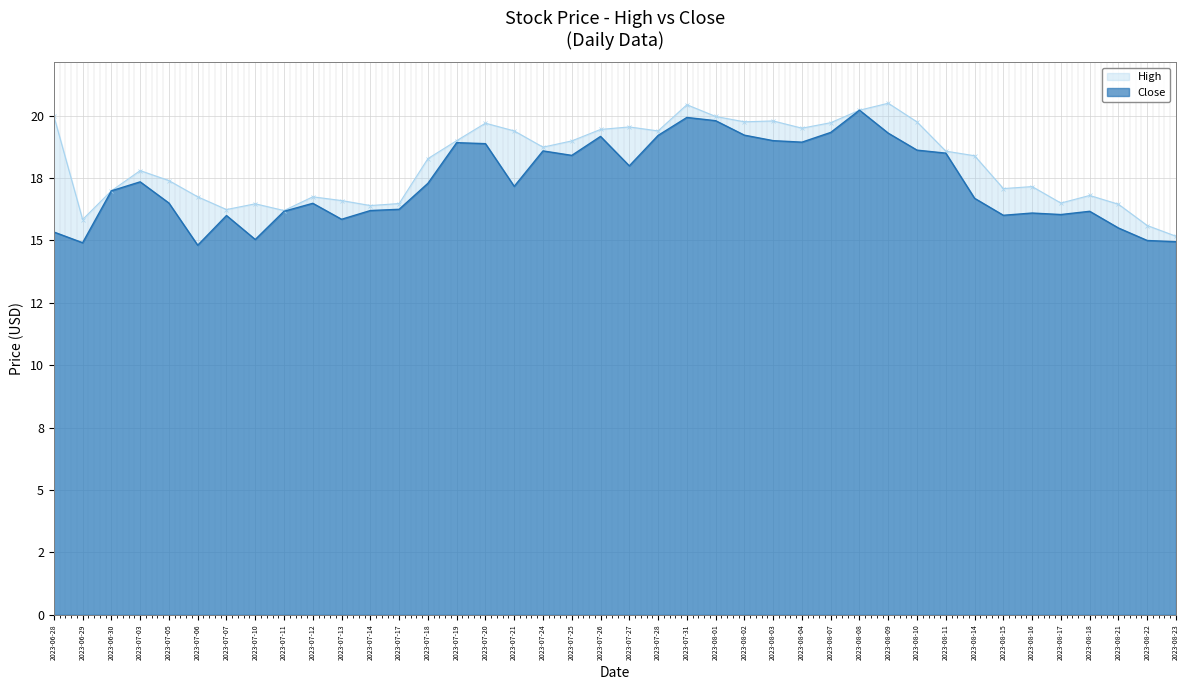

How many lines are shown in the chart?

2